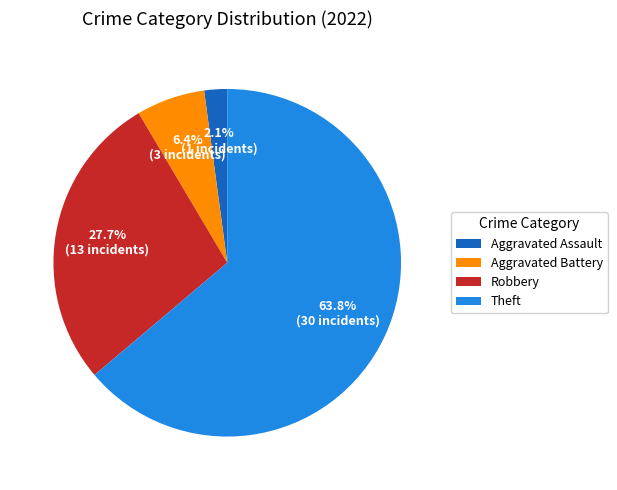

Is it true that Robbery is 28% of the pie?

True